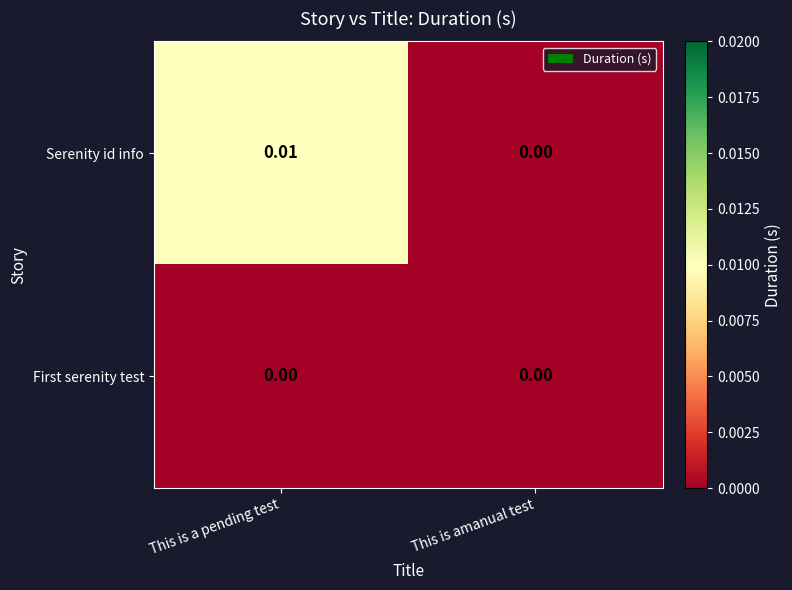

At which category is the sum across all series the highest?

This is a pending test